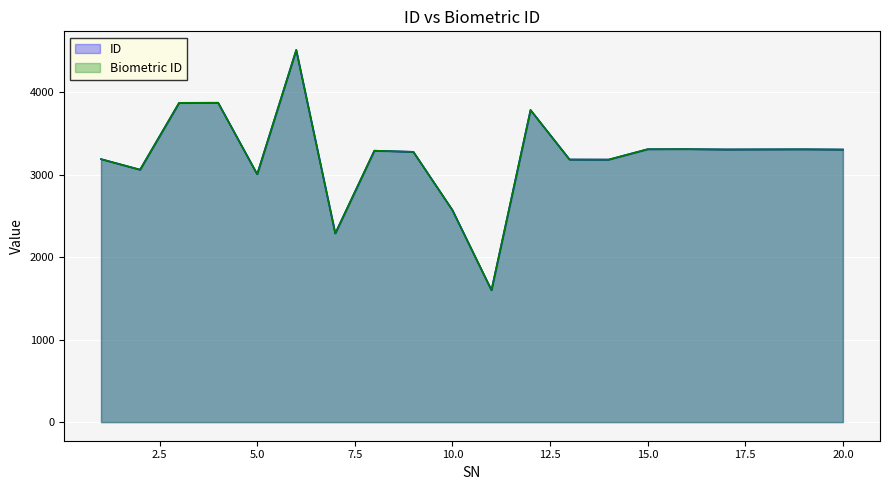

List the labels in order of Biometric ID value, largest first.

6, 4, 3, 12, 16, 15, 19, 18, 17, 20, 8, 9, 1, 13, 14, 2, 5, 10, 7, 11